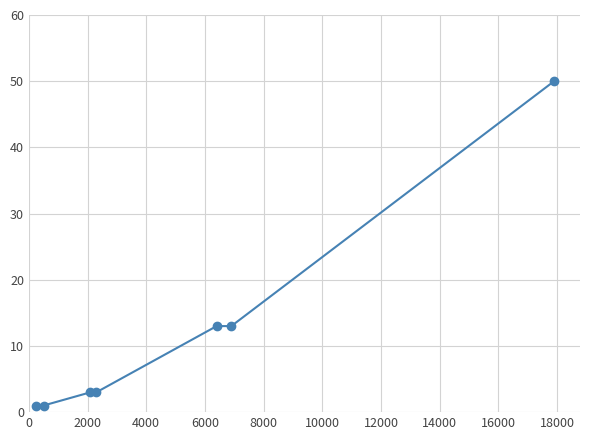

Reading right to left, list all the values displayed in this chart.

50	13	13	3	3	1	1